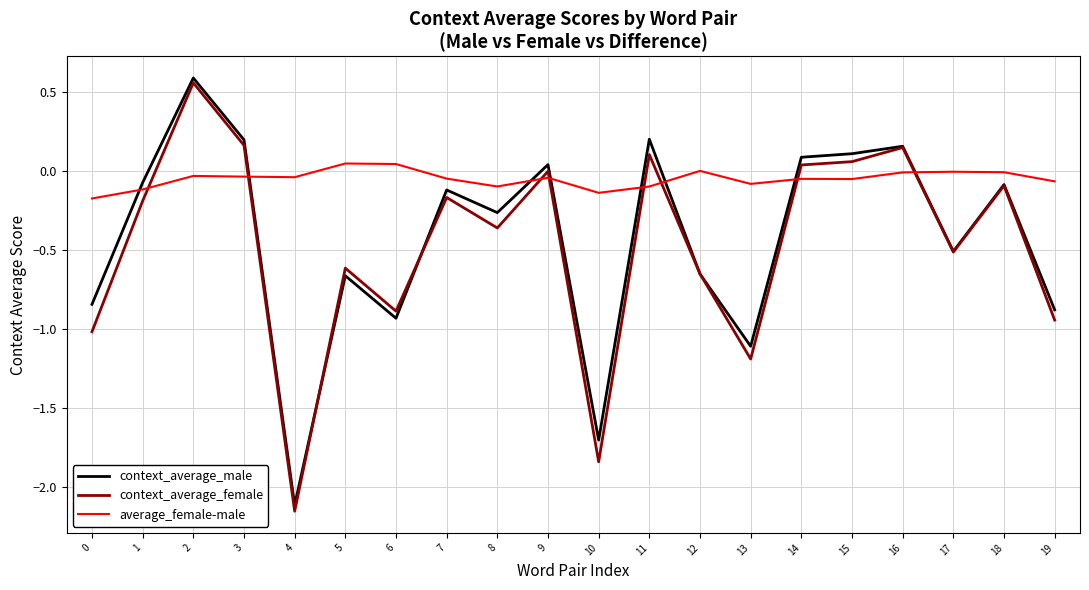

What is the sum of all average_female-male values?

-1.0